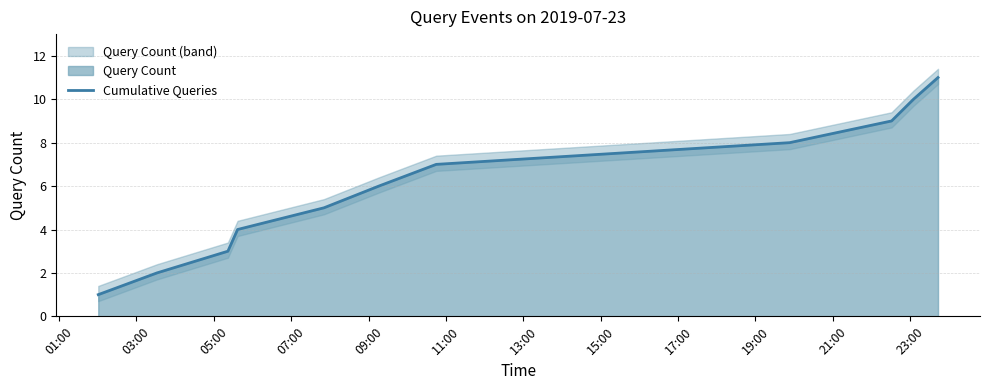

What is the approximate value at 05:00, to the nearest 5?

5